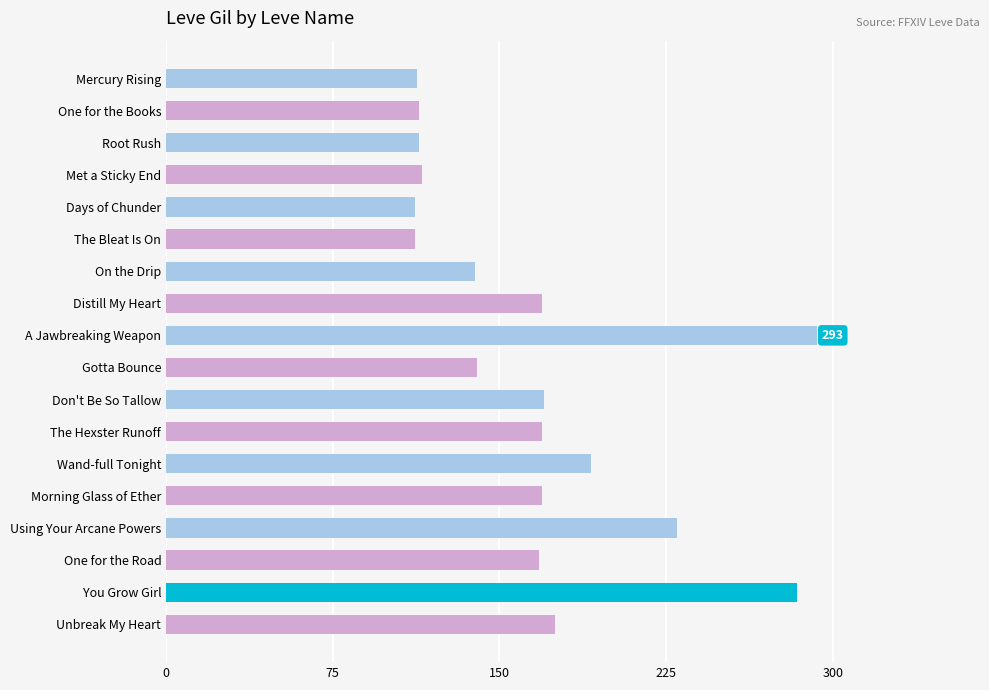

What is the difference between the maximum and minimum values?

181